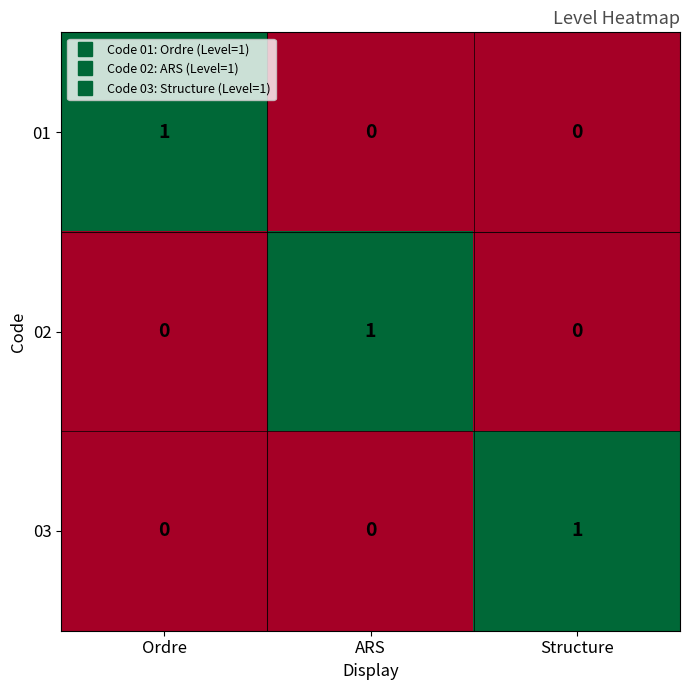

At how many categories does at least one series exceed 0?

3